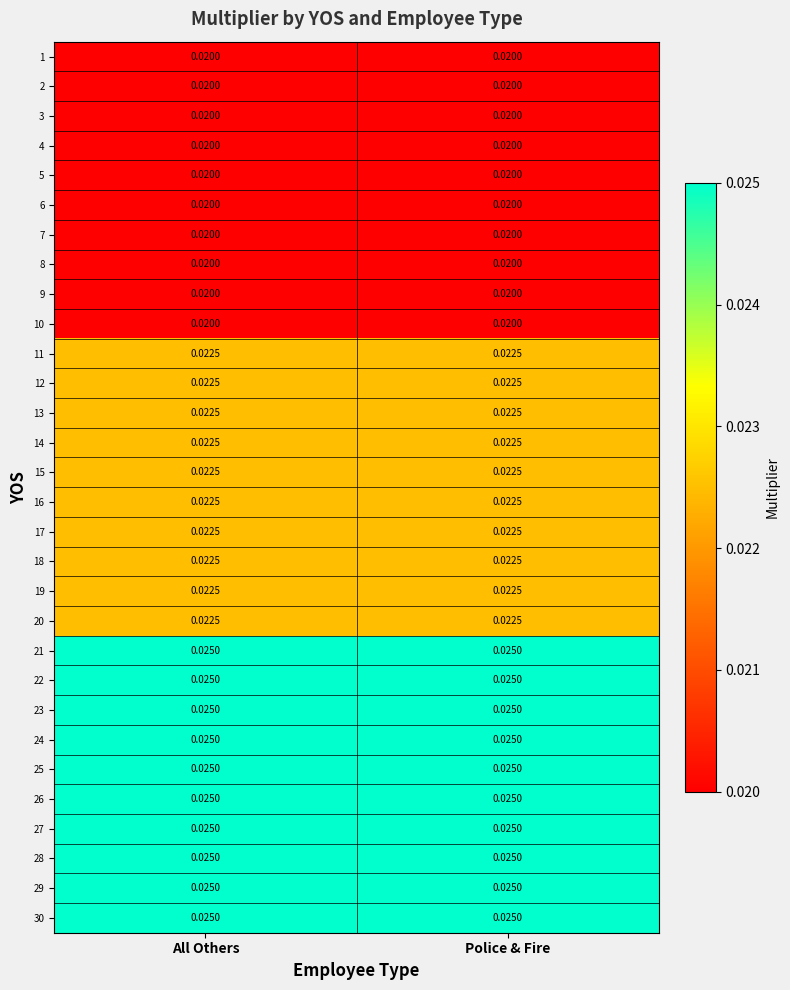

Is the value of 6 at All Others greater than the value of 22 at Police & Fire?

No